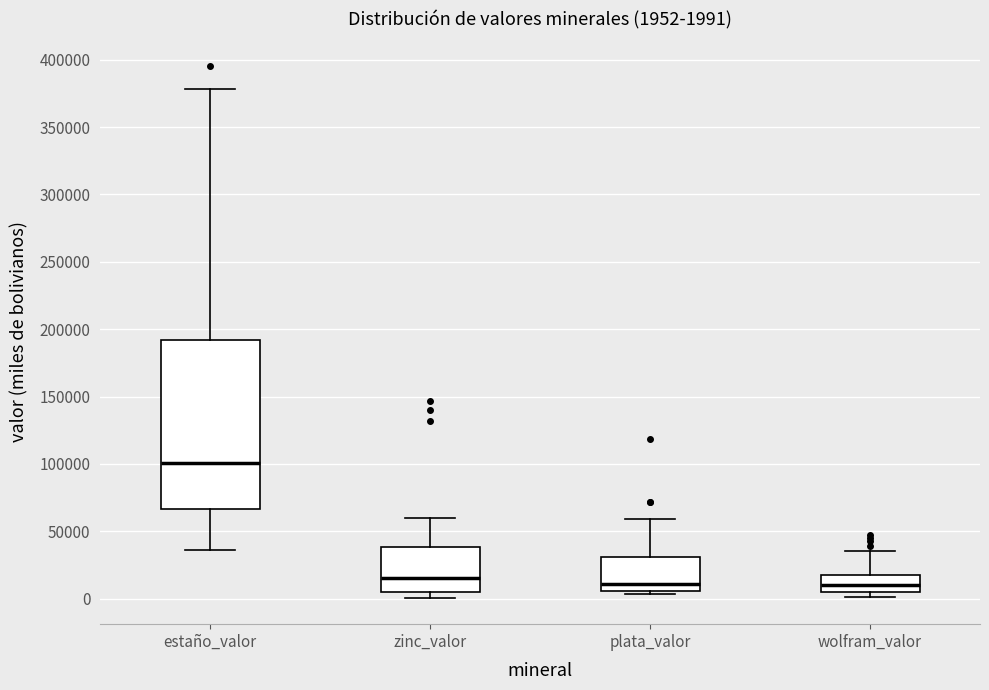

Comparing the boxes themselves (not the whiskers), which one is the tallest?

estaño_valor